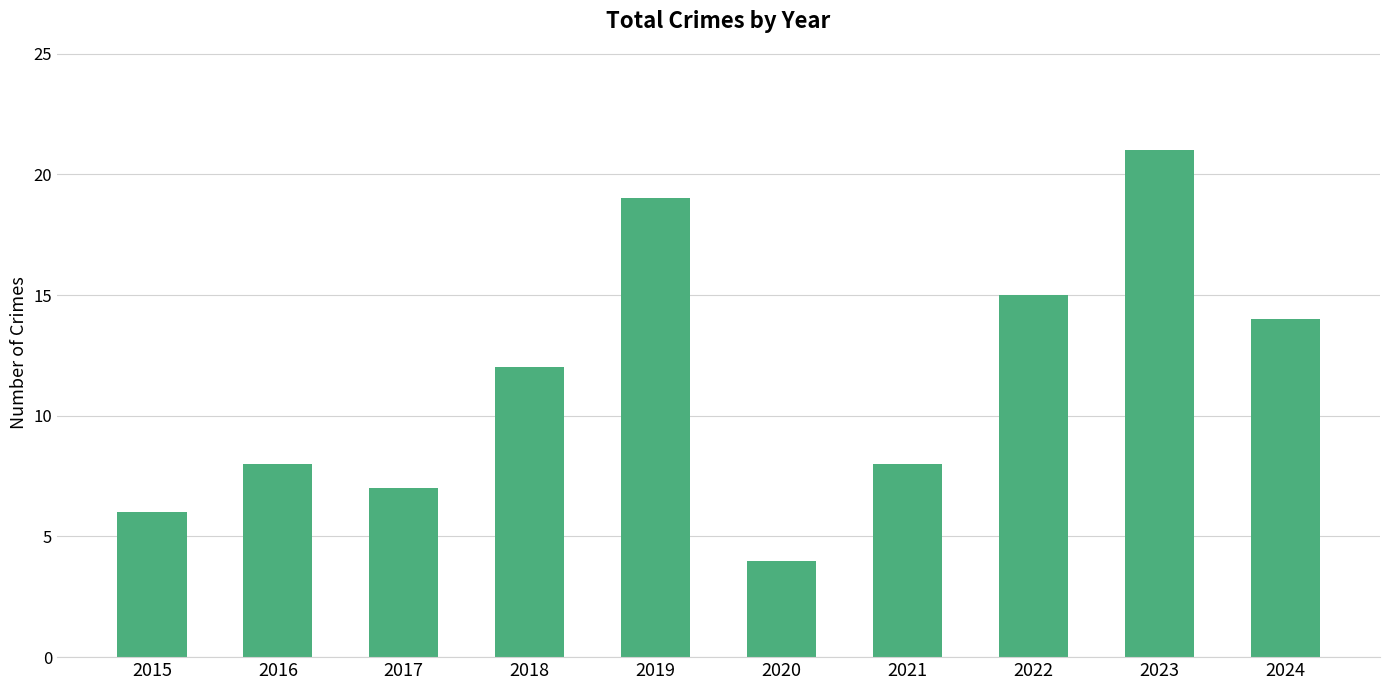

Which has a higher value, 2019 or 2015?

2019